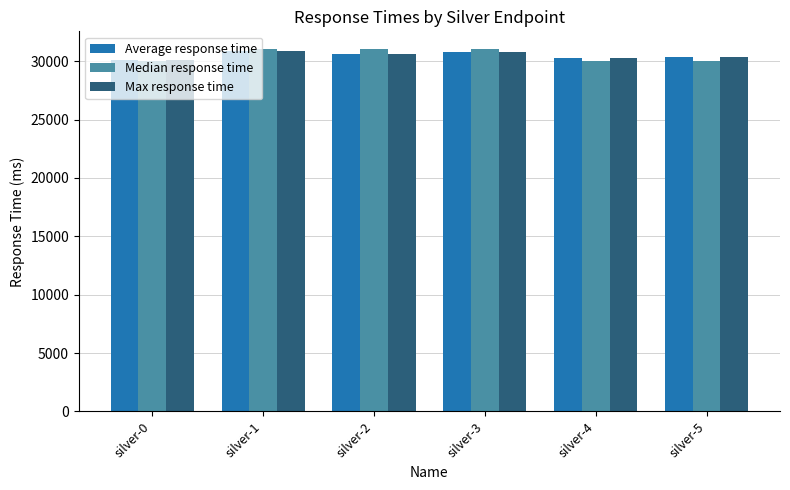

How many groups of bars are there?

6